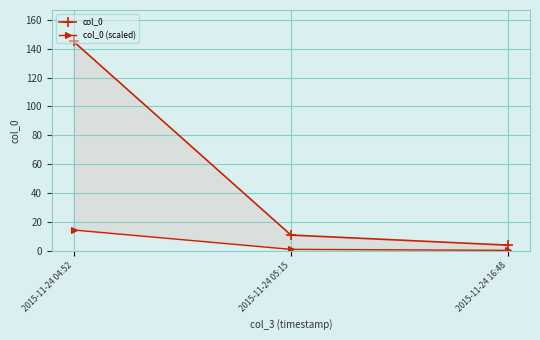

What is the difference between the col_0 (scaled) values at 2015-11-24 05:15 and 2015-11-24 04:52?

13.4